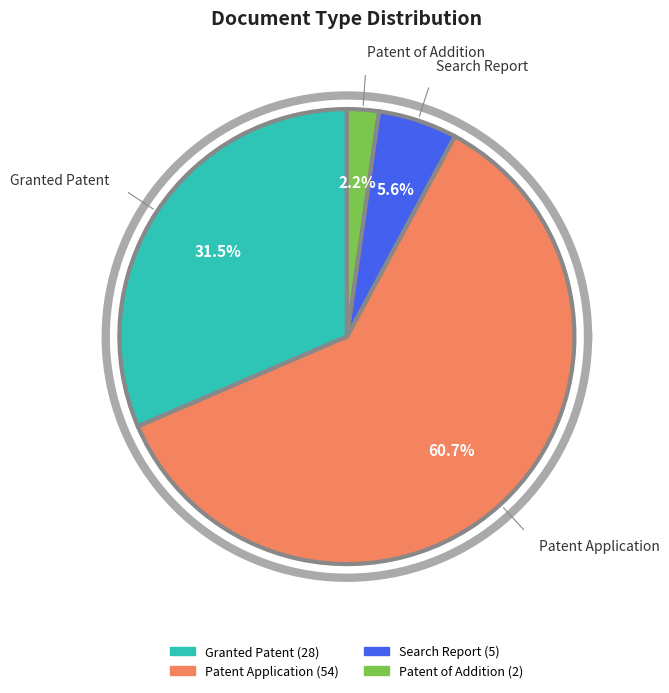

To the nearest percent, what percentage of the pie is Search Report?

6%